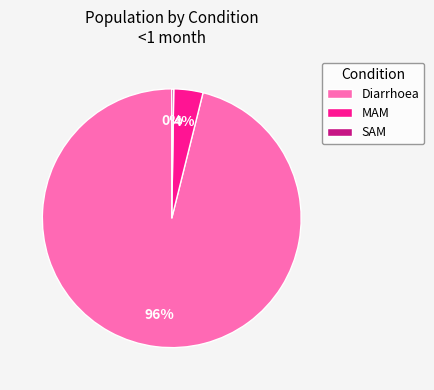

Which category accounts for the majority?

Diarrhoea